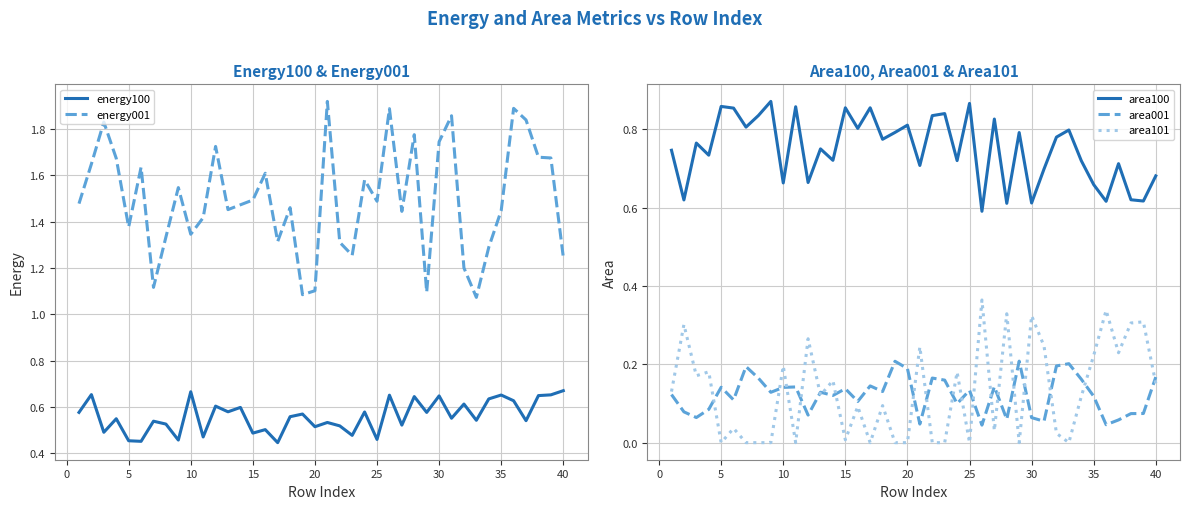

True or false: energy100 and energy001 cross at least once.

False